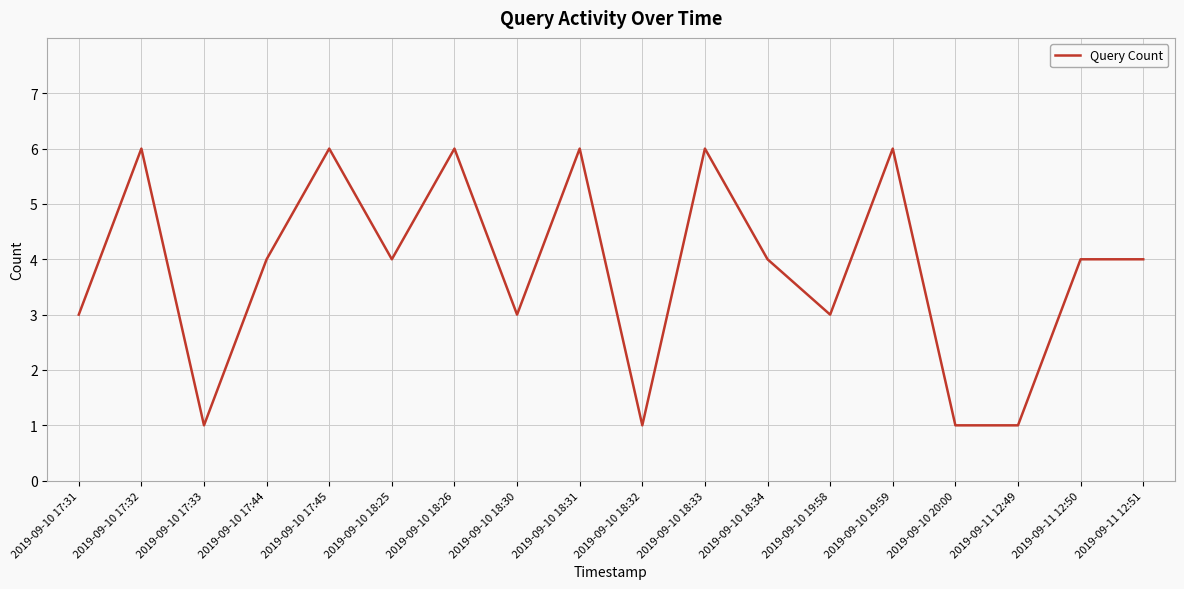

What position from the right is 2019-09-10 17:33?

16